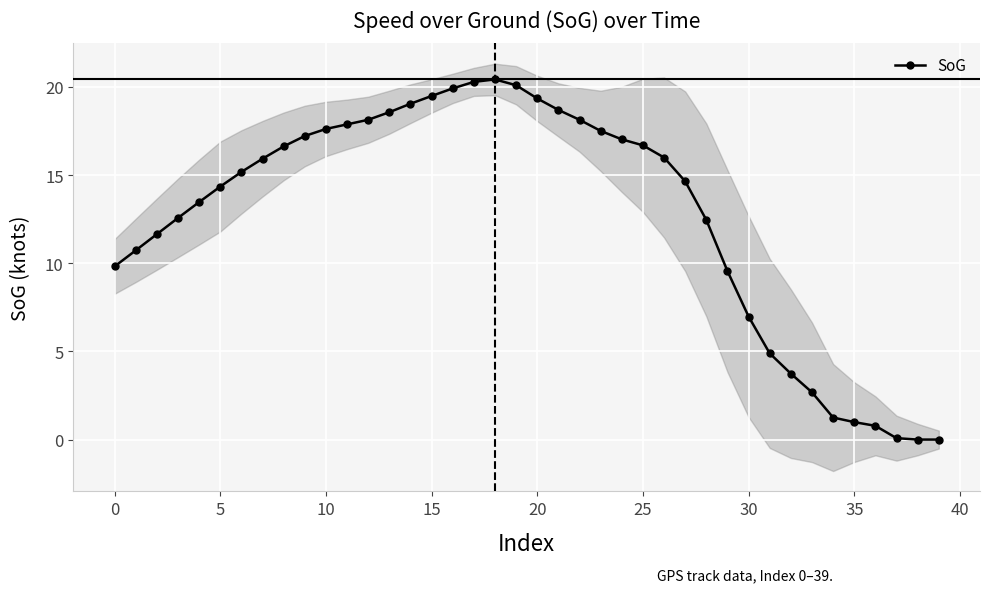

Is it true that SoG equals 13.6 at 0?

False